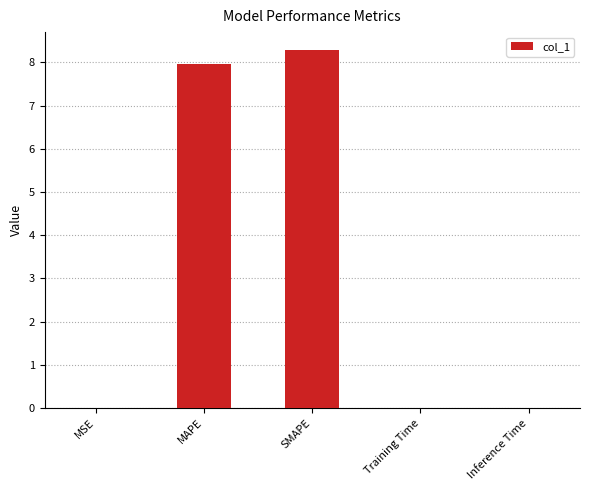

Is it true that the value at MAPE is 5.5?

False